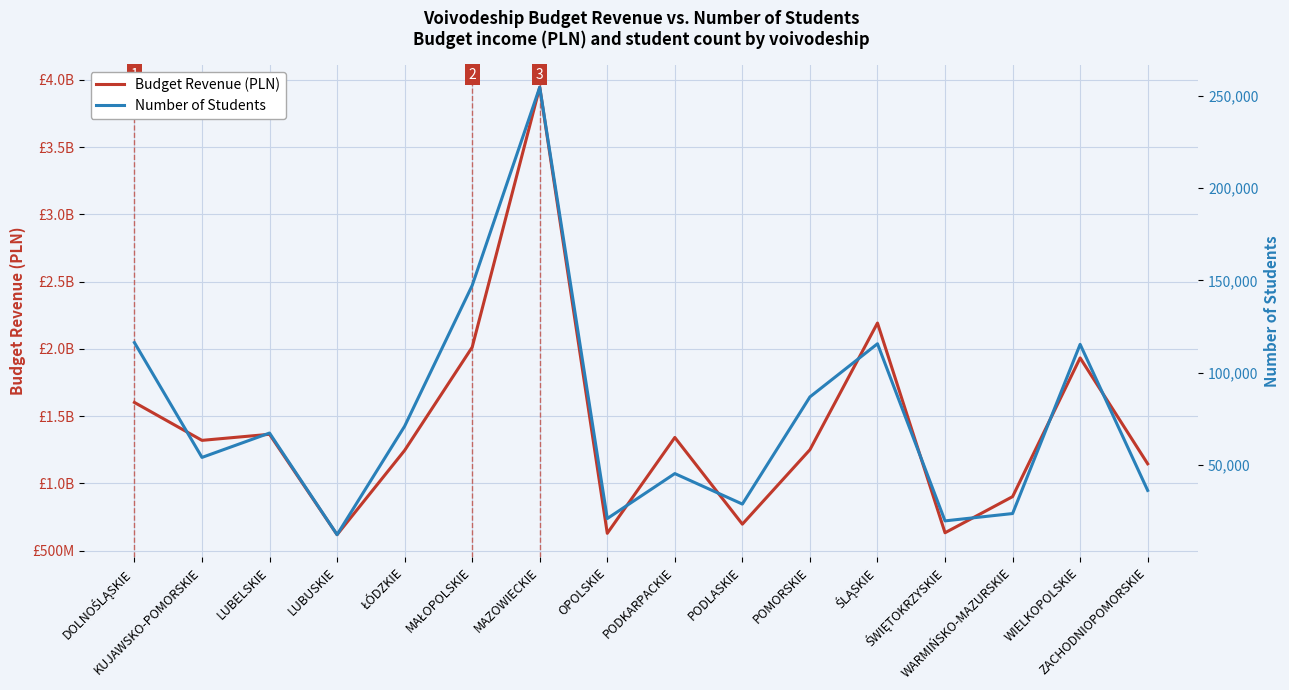

True or false: Number of Students has more than 1 interior local peaks.

True